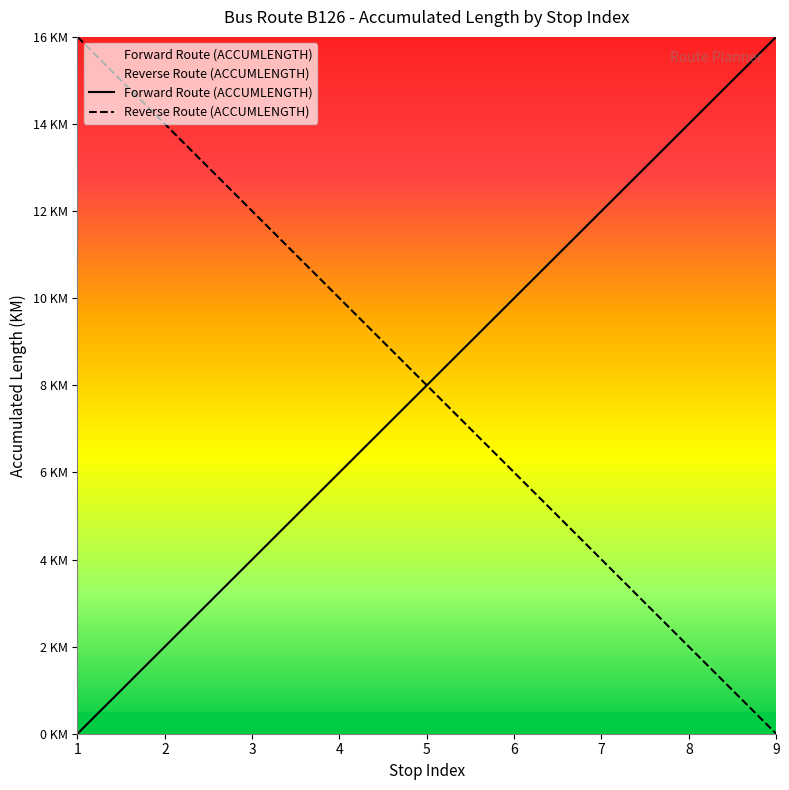

List the labels in order of Reverse Route (ACCUMLENGTH) value, largest first.

1, 2, 3, 4, 5, 6, 7, 8, 9